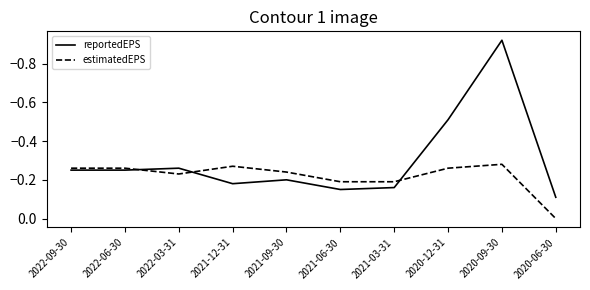

Rank the series by their average value, from highest to lowest.

estimatedEPS, reportedEPS